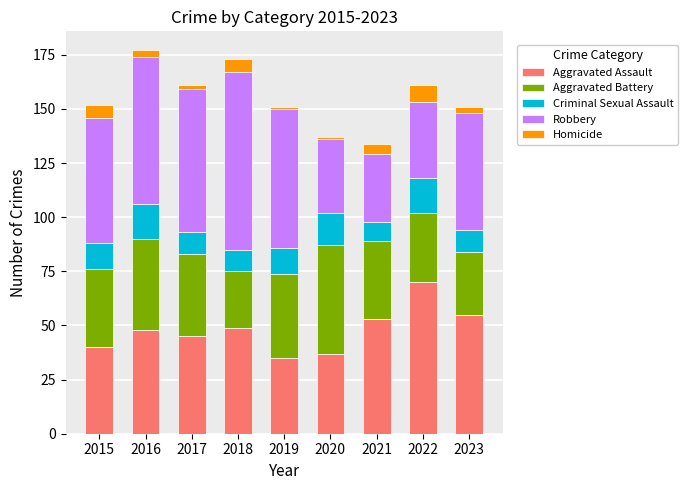

True or false: Aggravated Assault has a value of 9 at 2020.

False